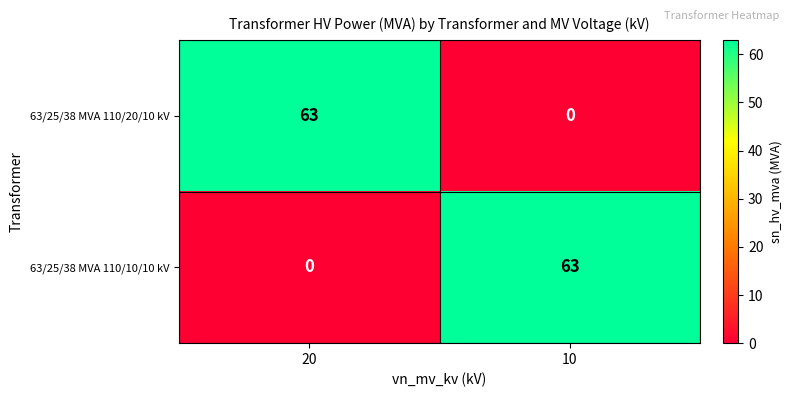

The 63/25/38 MVA 110/20/10 kV series shows 42 at 10. True or false?

False